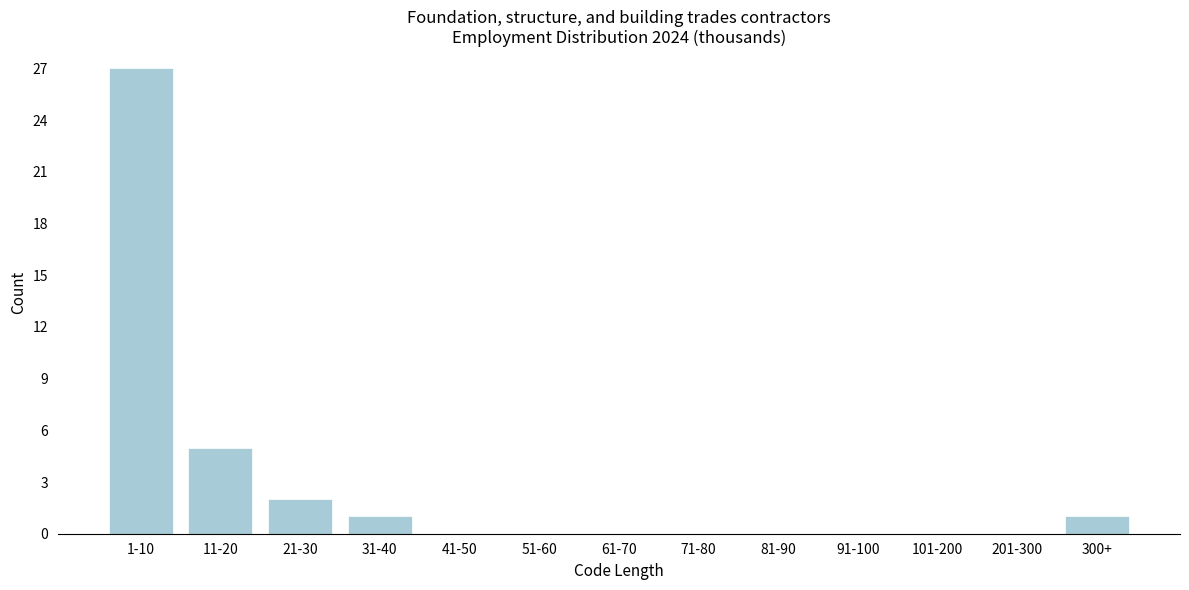

Reading left to right, list all the values displayed in this chart.

1-10=27	11-20=5	21-30=2	31-40=1	41-50=0	51-60=0	61-70=0	71-80=0	81-90=0	91-100=0	101-200=0	201-300=0	300+=1